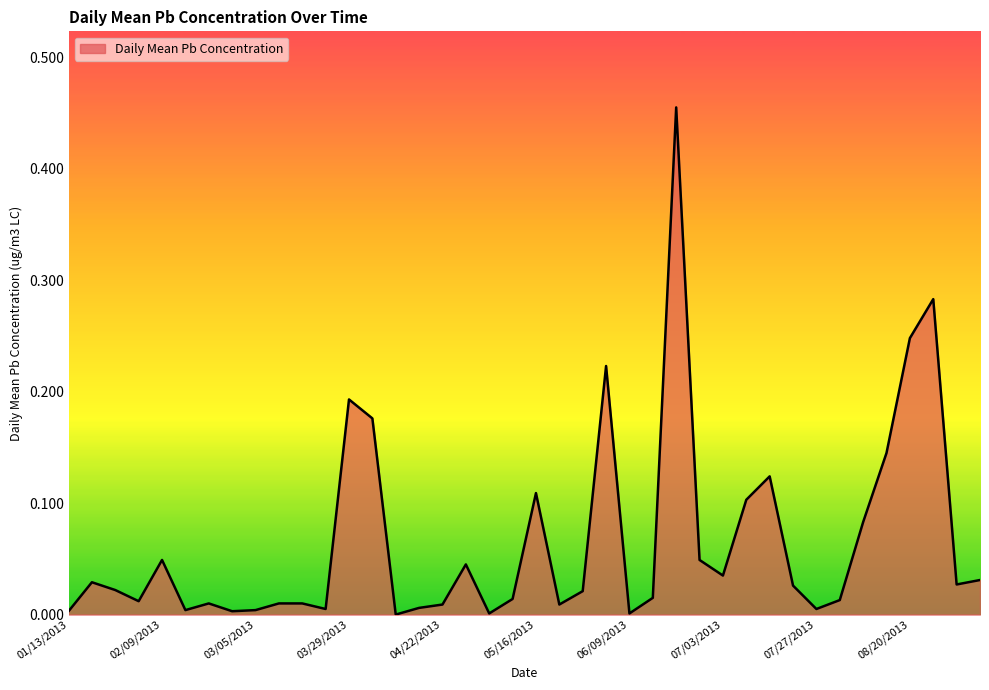

Reading left to right, extract all data points from this chart.

01/13/2013=0.0	01/16/2013=0.0	01/28/2013=0.0	02/03/2013=0.0	02/09/2013=0.0	02/15/2013=0.0	02/21/2013=0.0	02/27/2013=0.0	03/05/2013=0.0	03/11/2013=0.0	03/17/2013=0.0	03/23/2013=0.0	03/29/2013=0.2	04/04/2013=0.2	04/10/2013=0.0	04/16/2013=0.0	04/22/2013=0.0	04/28/2013=0.0	05/04/2013=0.0	05/10/2013=0.0	05/16/2013=0.1	05/22/2013=0.0	05/28/2013=0.0	06/03/2013=0.2	06/09/2013=0.0	06/15/2013=0.0	06/21/2013=0.5	06/27/2013=0.0	07/03/2013=0.0	07/09/2013=0.1	07/15/2013=0.1	07/21/2013=0.0	07/27/2013=0.0	08/02/2013=0.0	08/08/2013=0.1	08/14/2013=0.1	08/20/2013=0.2	08/26/2013=0.3	09/01/2013=0.0	09/07/2013=0.0